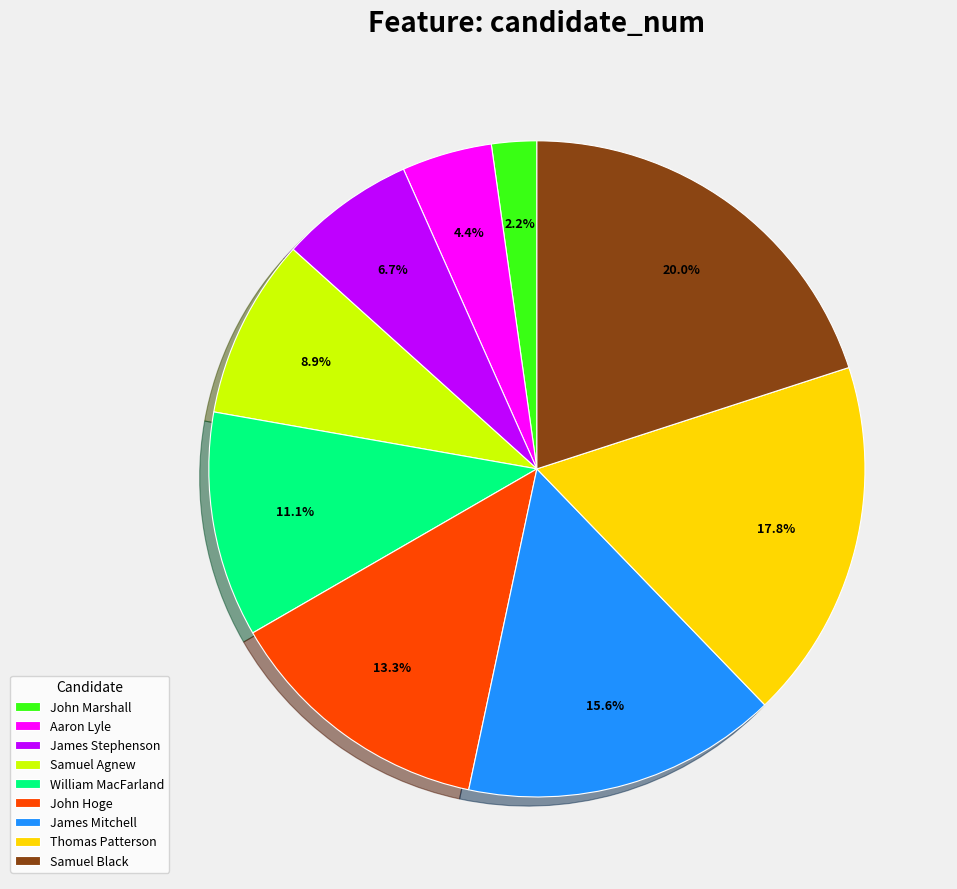

What is the smallest slice in the pie chart?

John Marshall